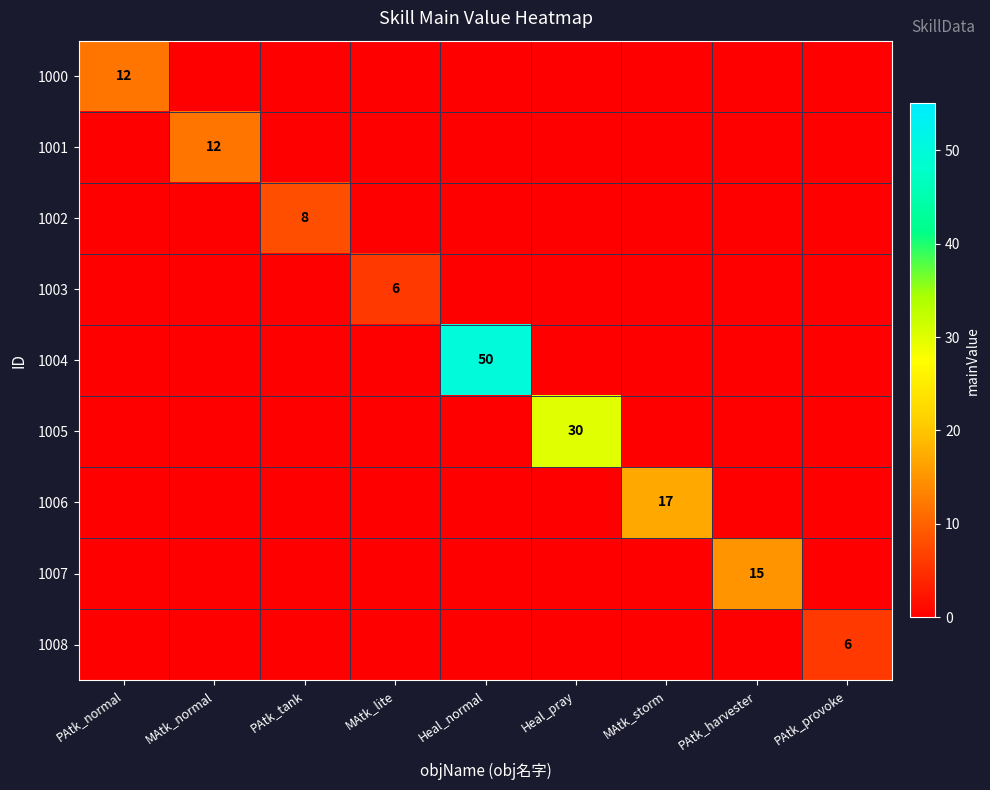

The value of 1004 at Heal_normal is 33. True or false?

False